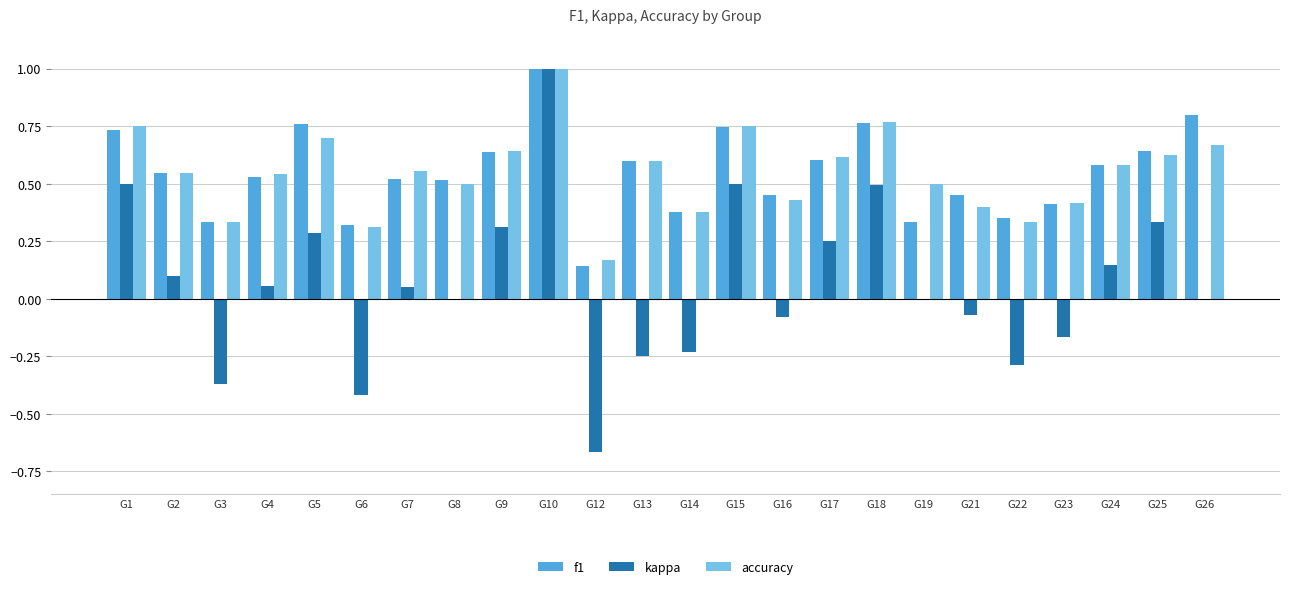

How many groups of bars are there?

24